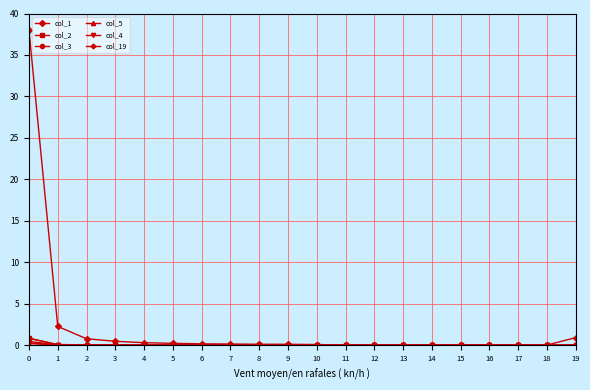

What is the maximum value for col_2?

0.8